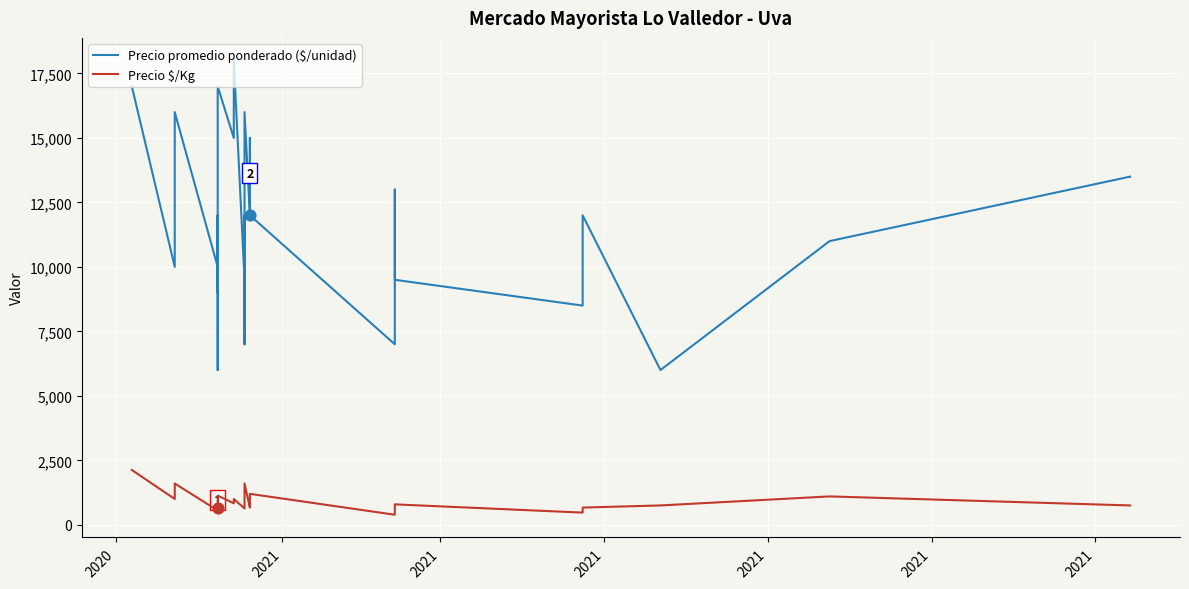

At which category is the sum across all series the highest?

2020